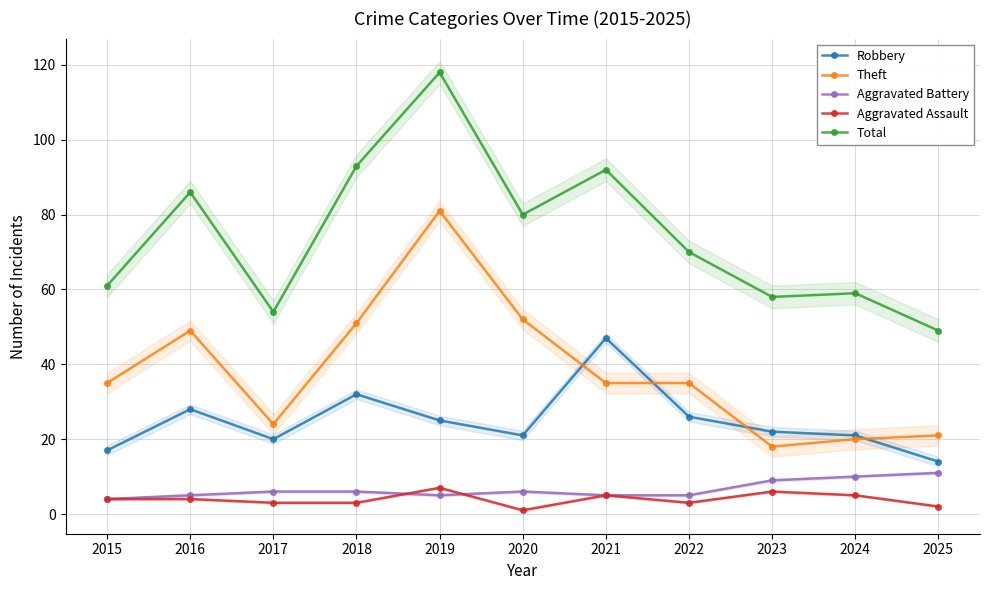

How many times do Aggravated Battery and Aggravated Assault cross each other?

2